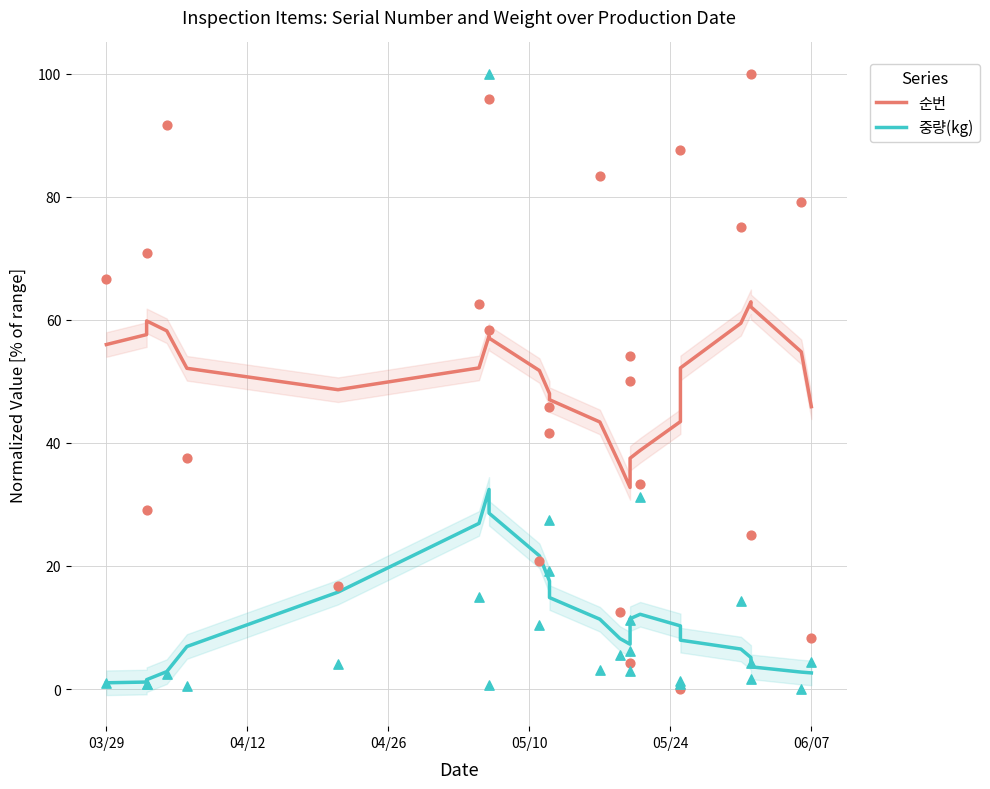

Which series has the widest spread of Y values?

중량(kg)